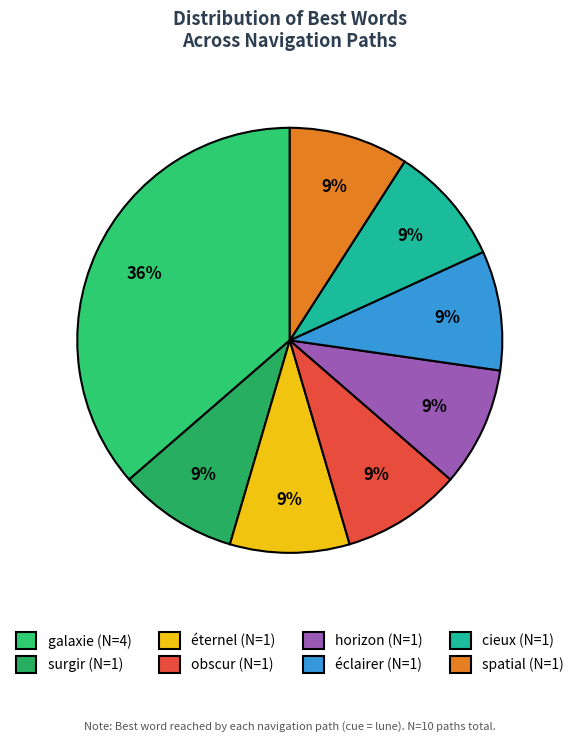

Which category has the biggest portion of the pie?

galaxie (N=4)